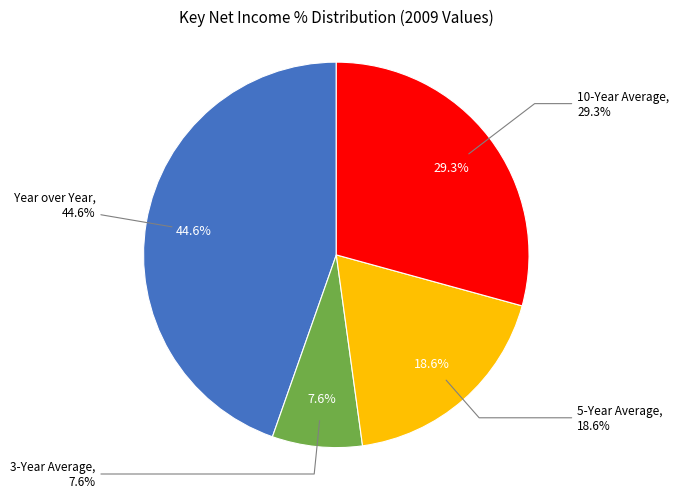

Rank the categories by value from lowest to highest.

3-Year Average, 5-Year Average, 10-Year Average, Year over Year